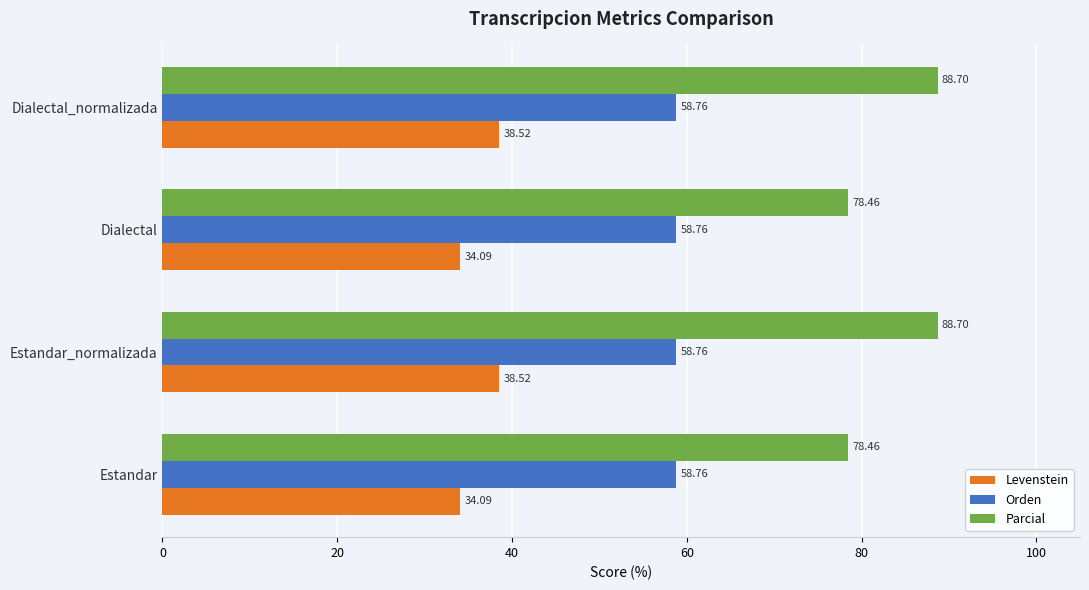

At how many categories does at least one series exceed 41?

4